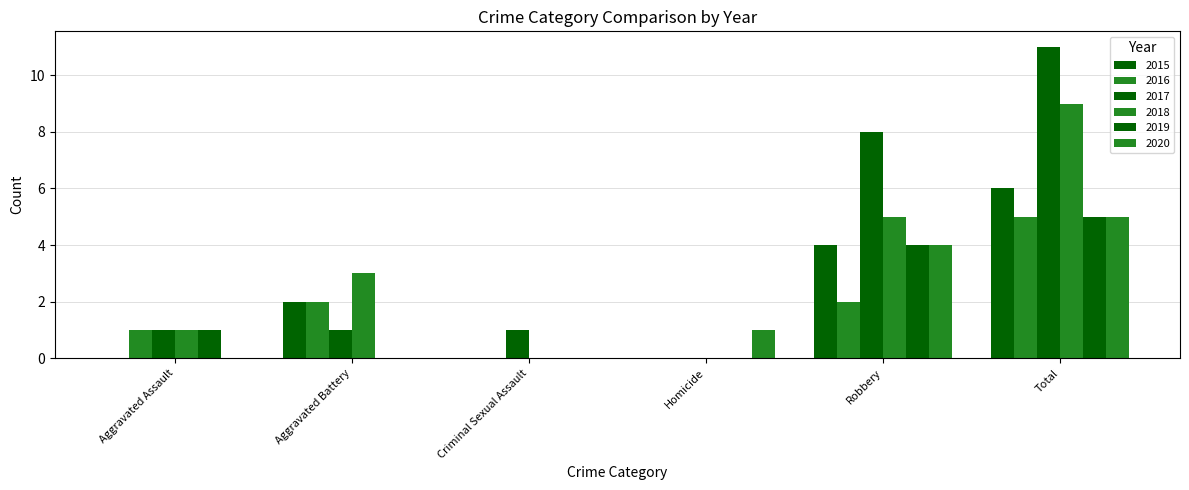

Which series changed the most between Robbery and Total?

2018